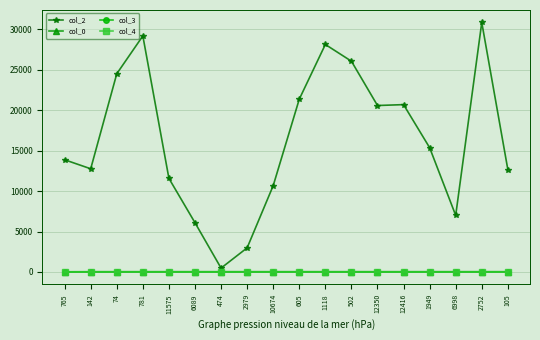

What is the sum of all col_3 values?

71